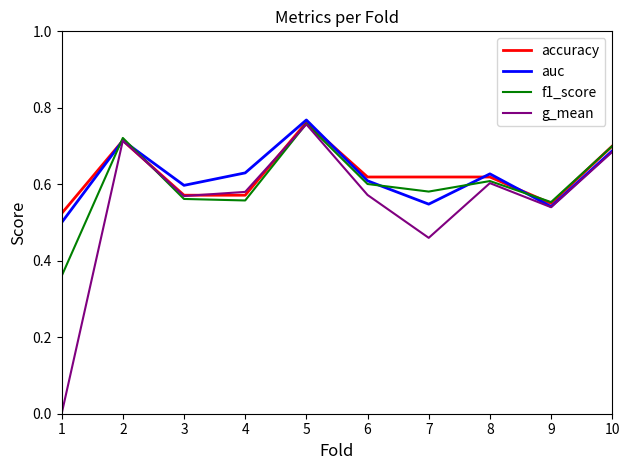

Which label corresponds to the largest value in the chart?

5